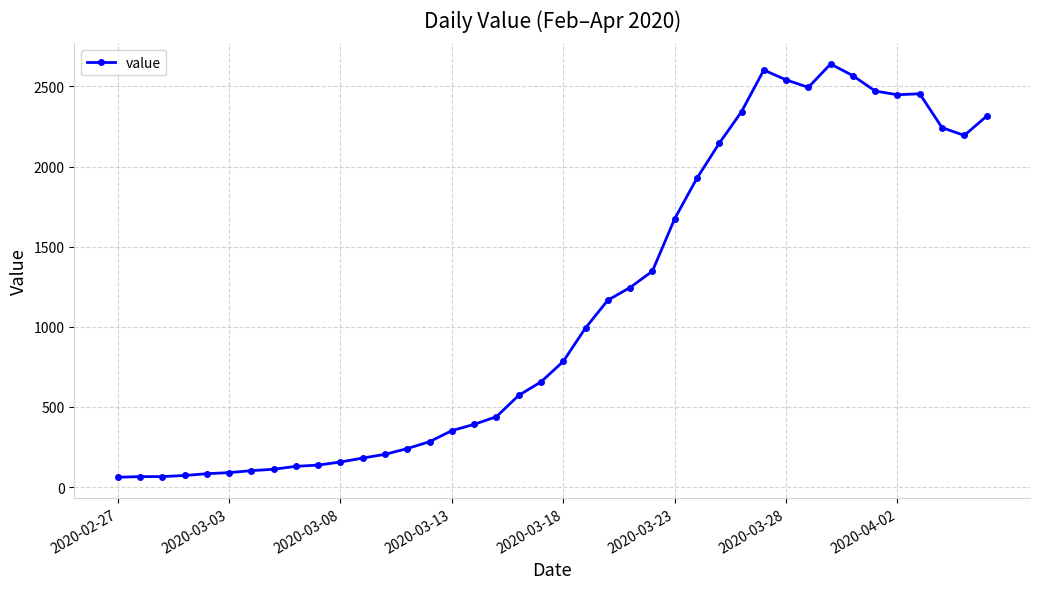

True or false: the data has more than 1 interior local peaks.

True